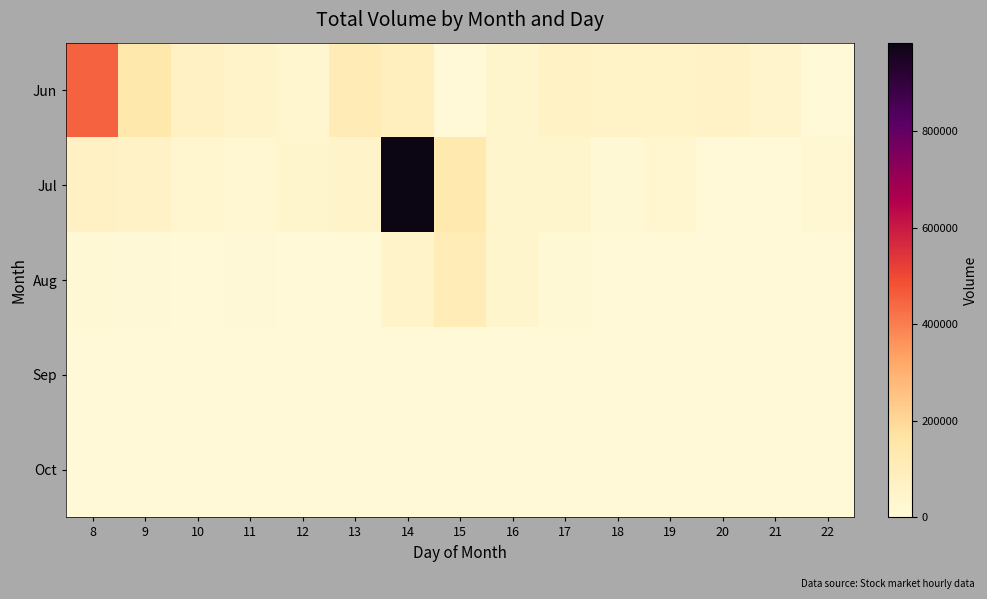

Rank the series at 19 from highest to lowest value.

Jun, Jul, Aug, Sep, Oct